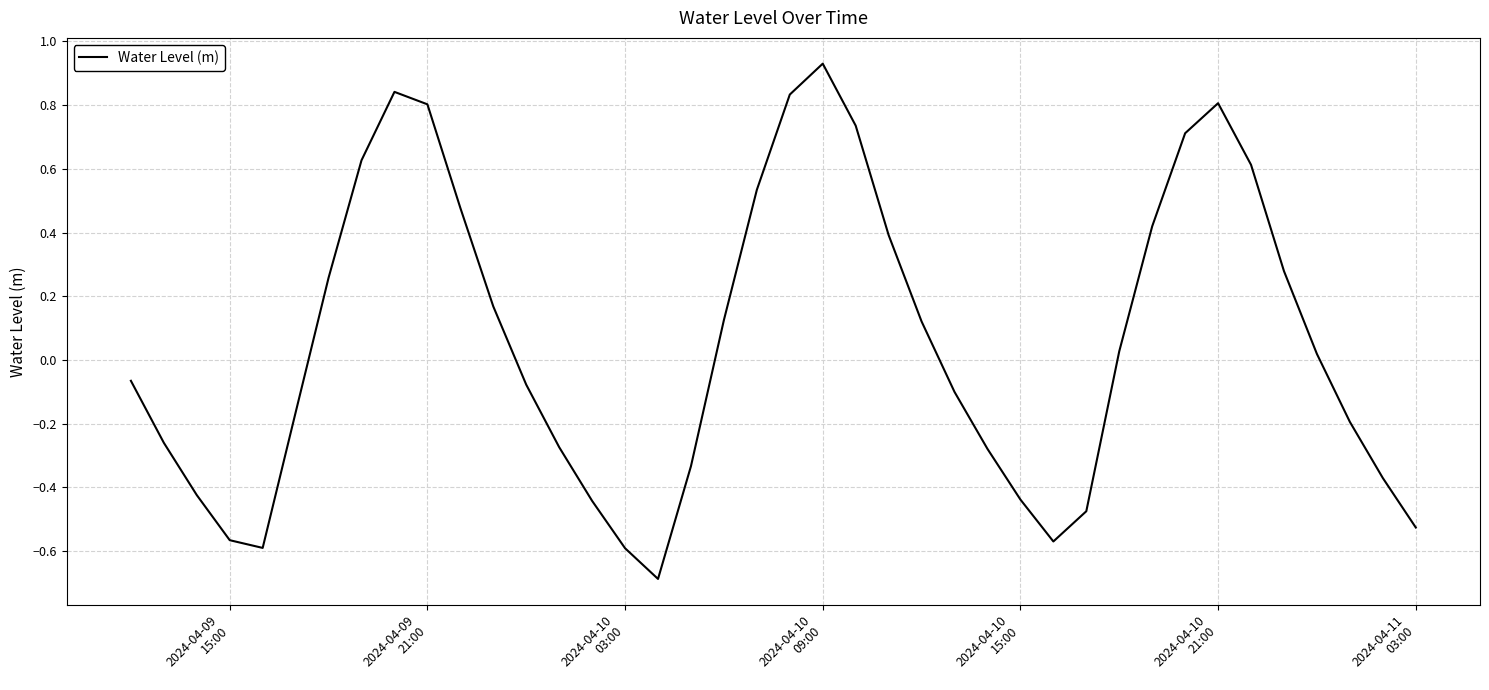

What is the difference between the maximum and minimum values?

1.6